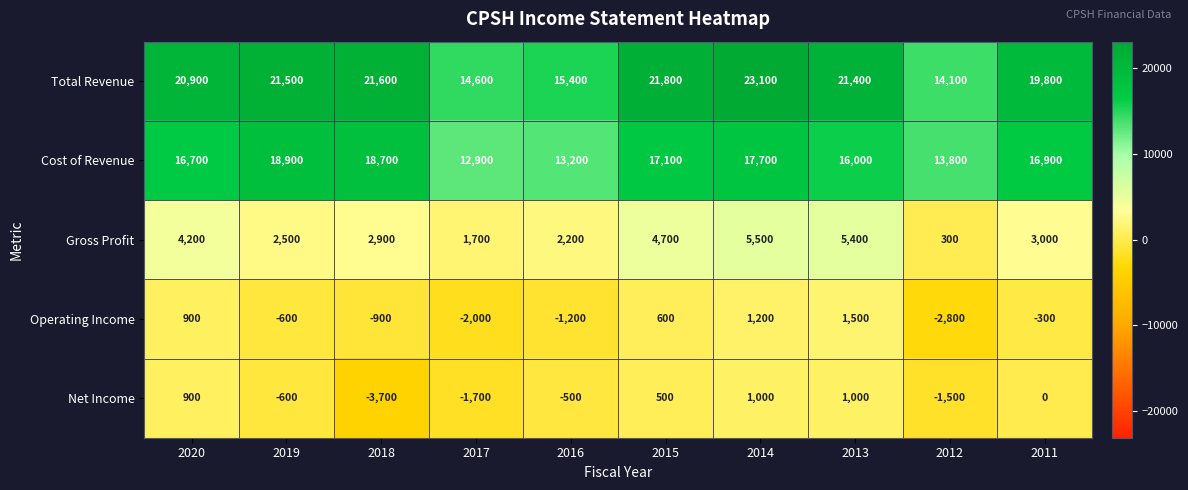

Where does the Cost of Revenue series first go above 16900?

2019